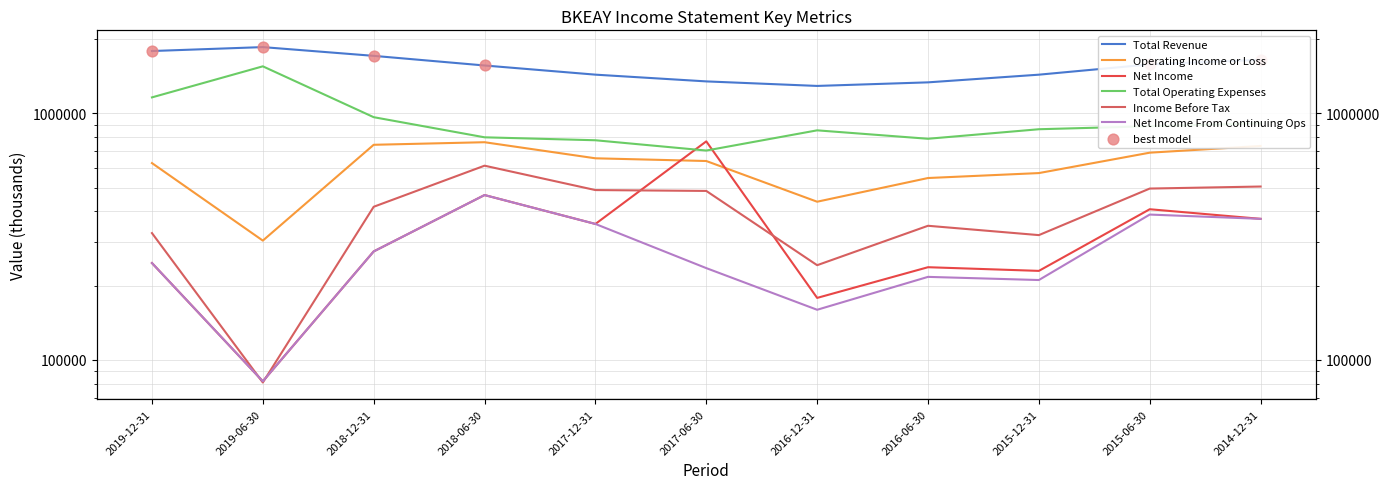

Is the value of Net Income at 2016-06-30 greater than the value of Total Revenue at 2017-12-31?

No